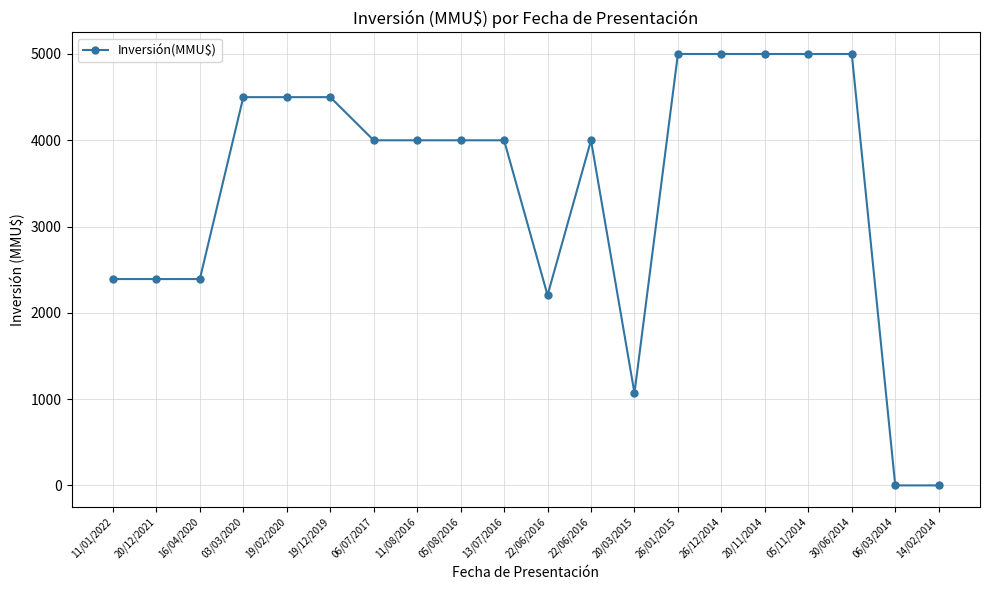

True or false: there are more than 2 points higher than both neighbors.

False